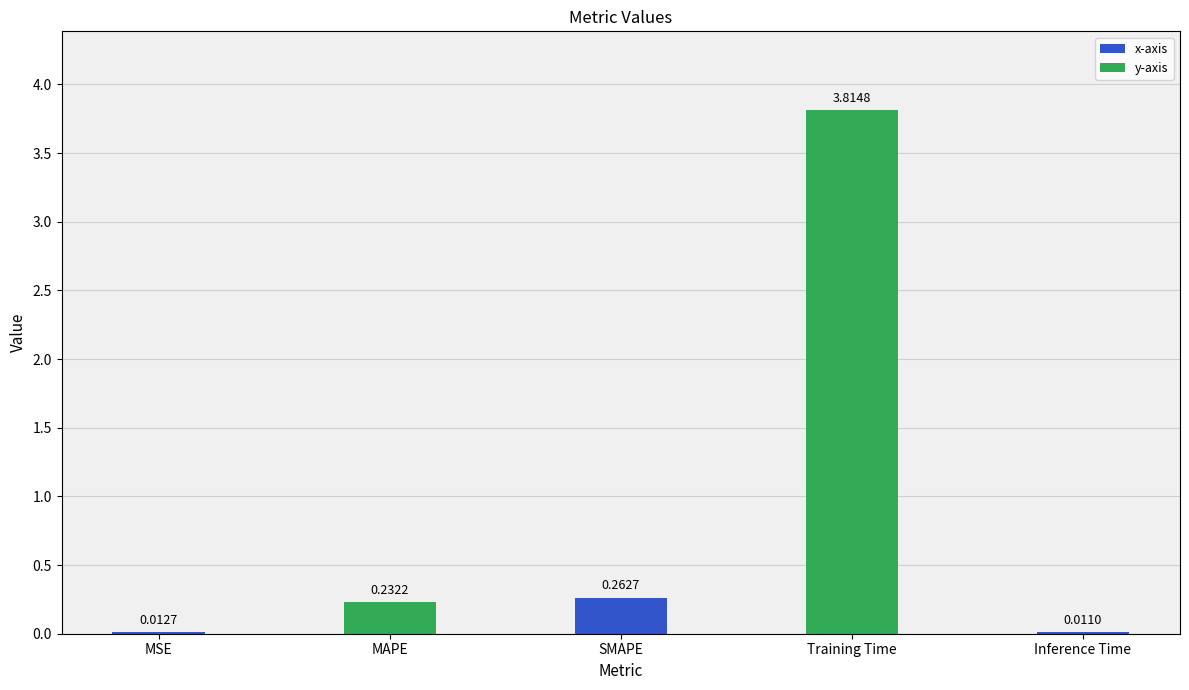

What is the change in value from MSE to MAPE?

+0.2